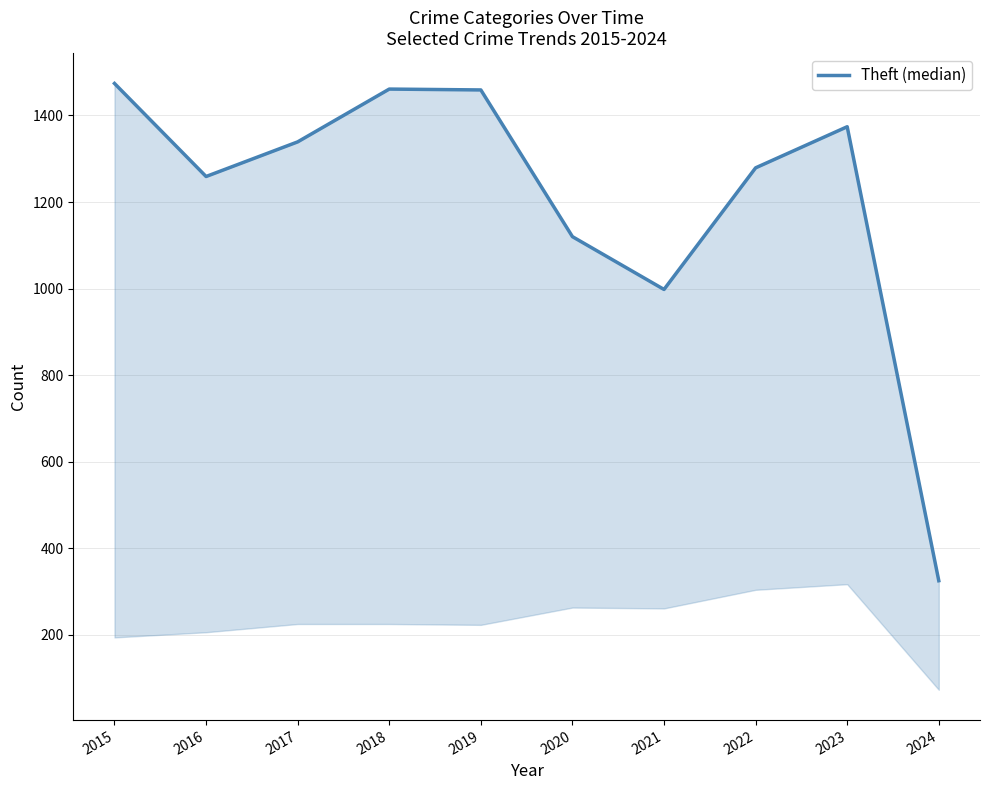

Where is the data nearest to the value 899?

2021